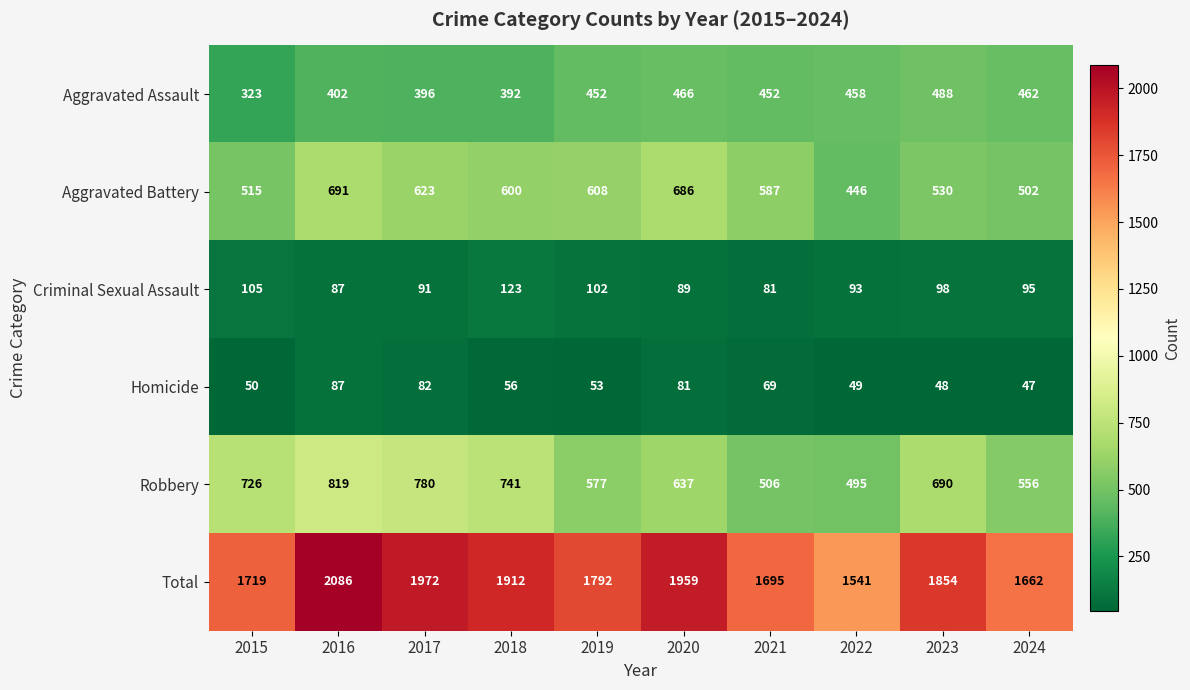

What is the total value across all series at 2023?

3708